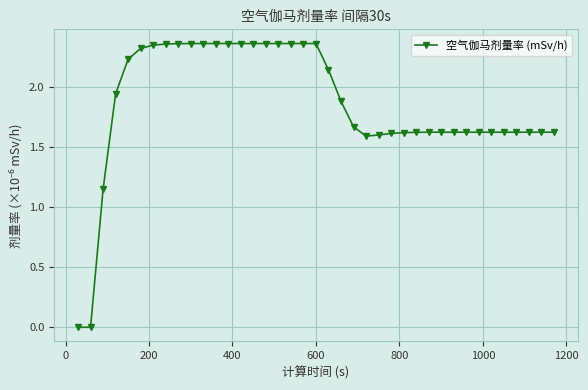

What is the value of the 27th point from the left?

1.6